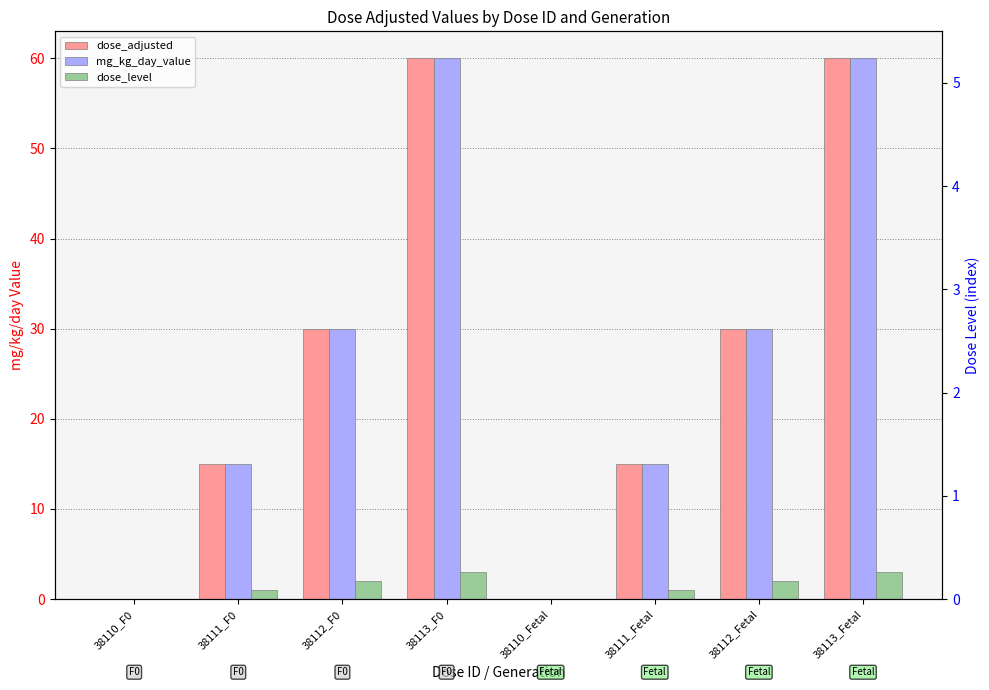

Is it true that dose_adjusted equals 60 at 38113_Fetal?

True